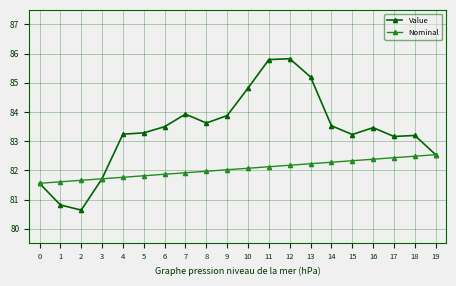

What is the difference between the highest and lowest values at 15?

0.9